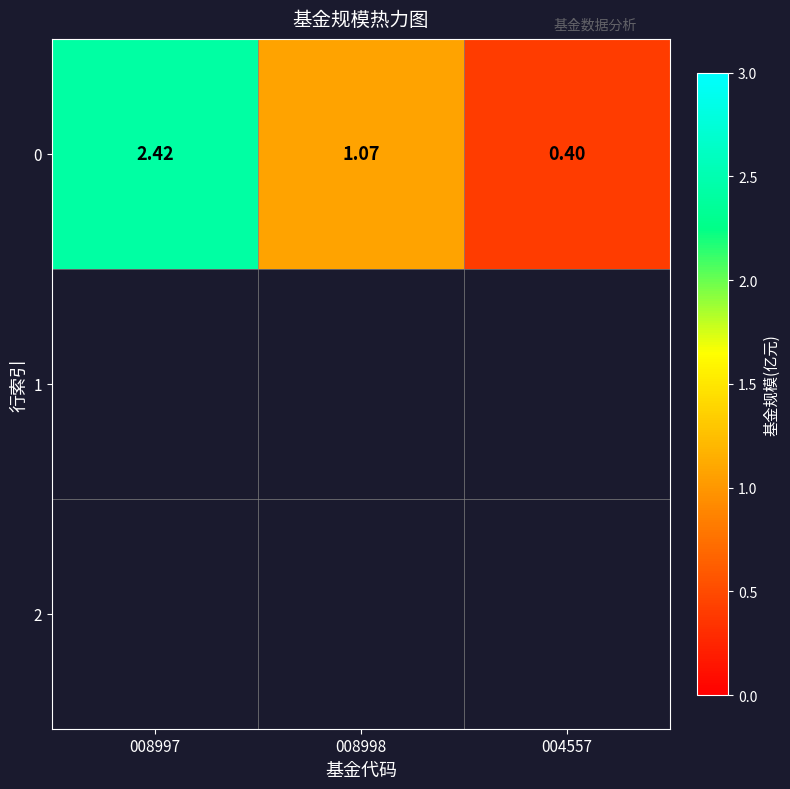

Reading right to left, list all the values displayed in this chart.

0.4	1.1	2.4